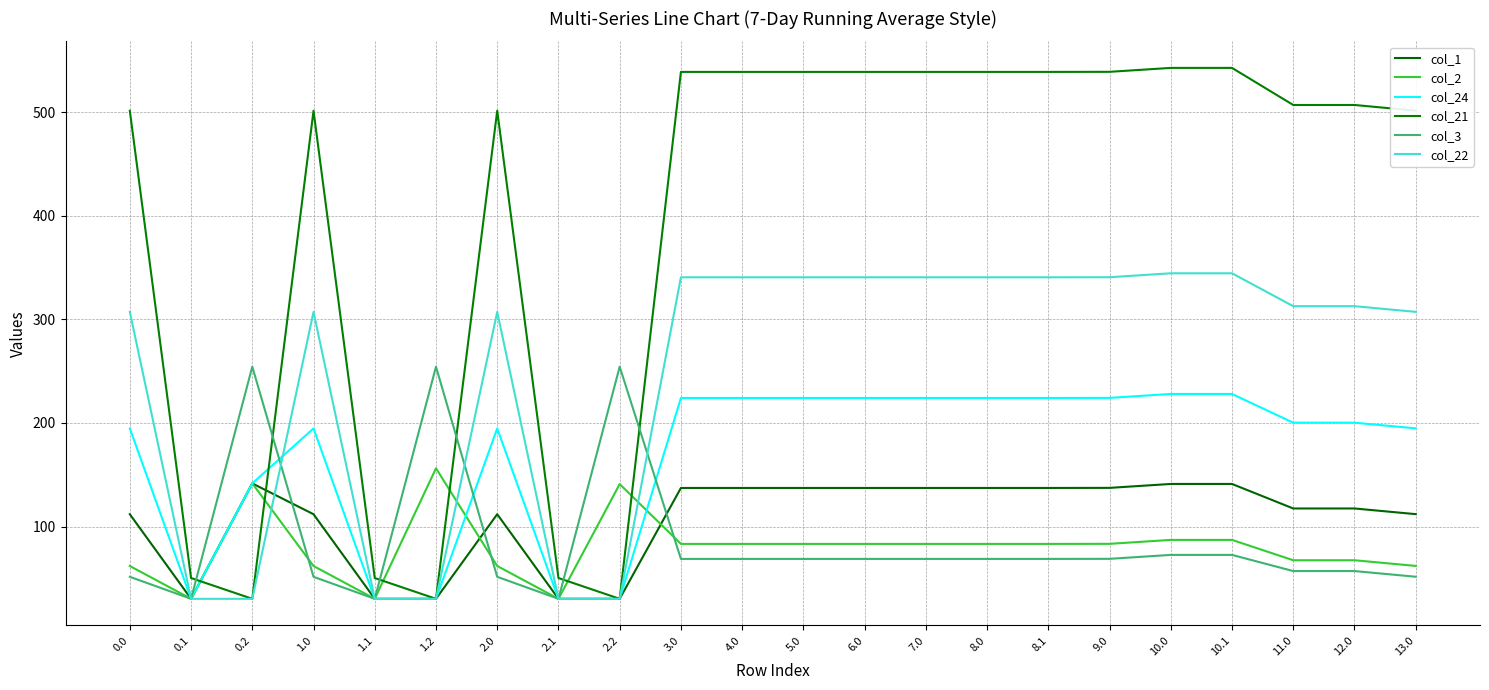

At which category does col_3 reach its first local valley?

0.1